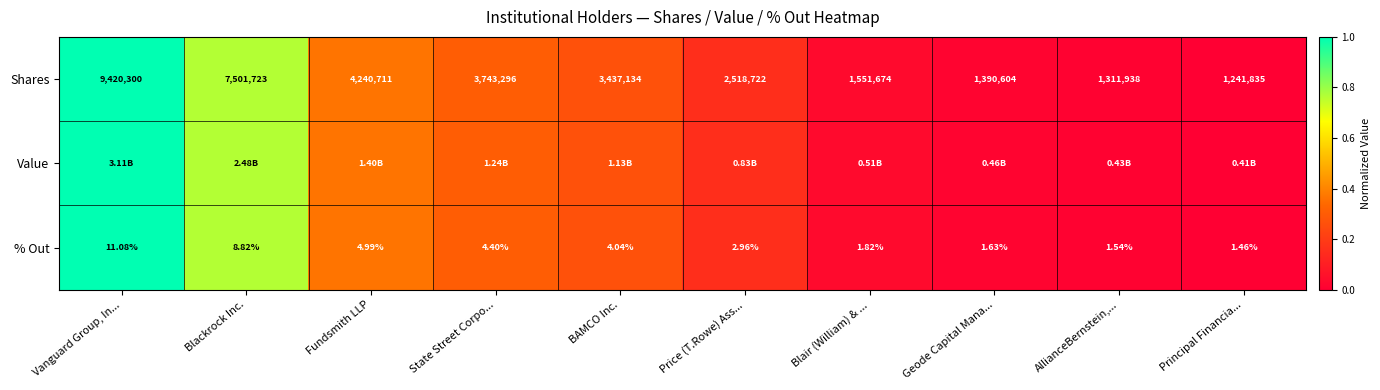

List the labels in order of % Out value, largest first.

Vanguard Group, In..., Blackrock Inc., Fundsmith LLP, State Street Corpo..., BAMCO Inc., Price (T.Rowe) Ass..., Blair (William) & ..., Geode Capital Mana..., AllianceBernstein,..., Principal Financia...